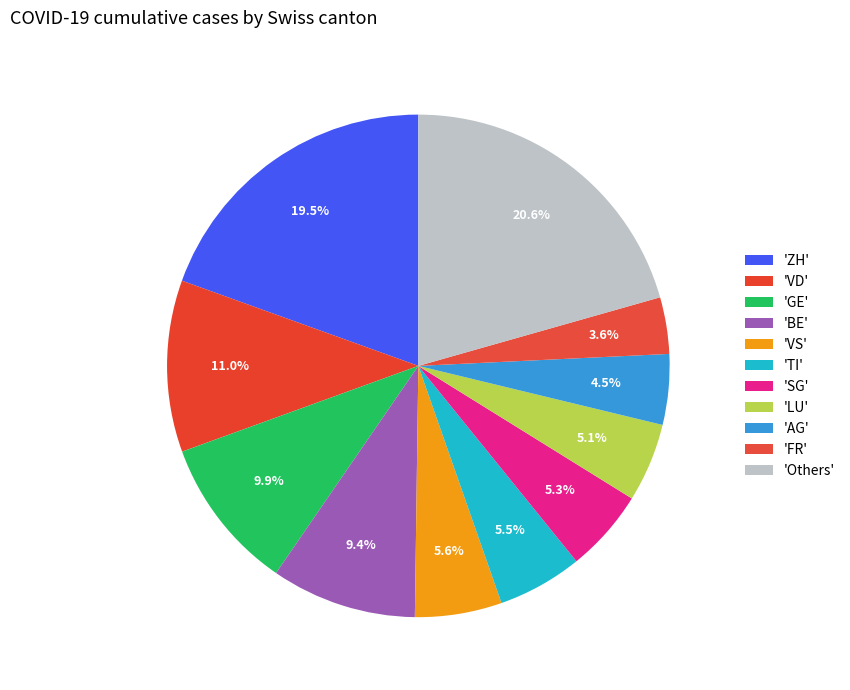

How many segments does this pie chart have?

11